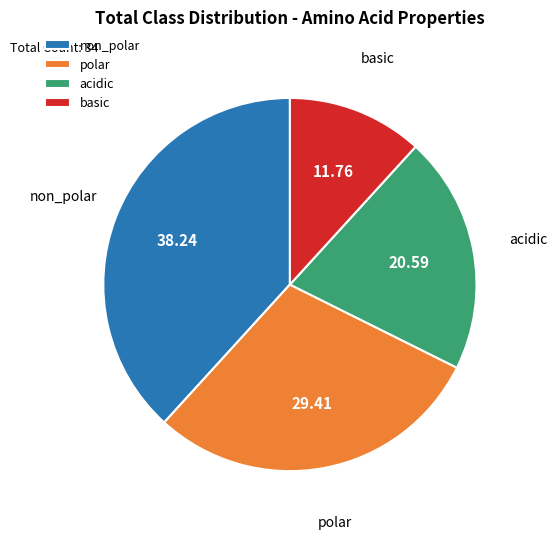

Which slice is the smallest?

basic